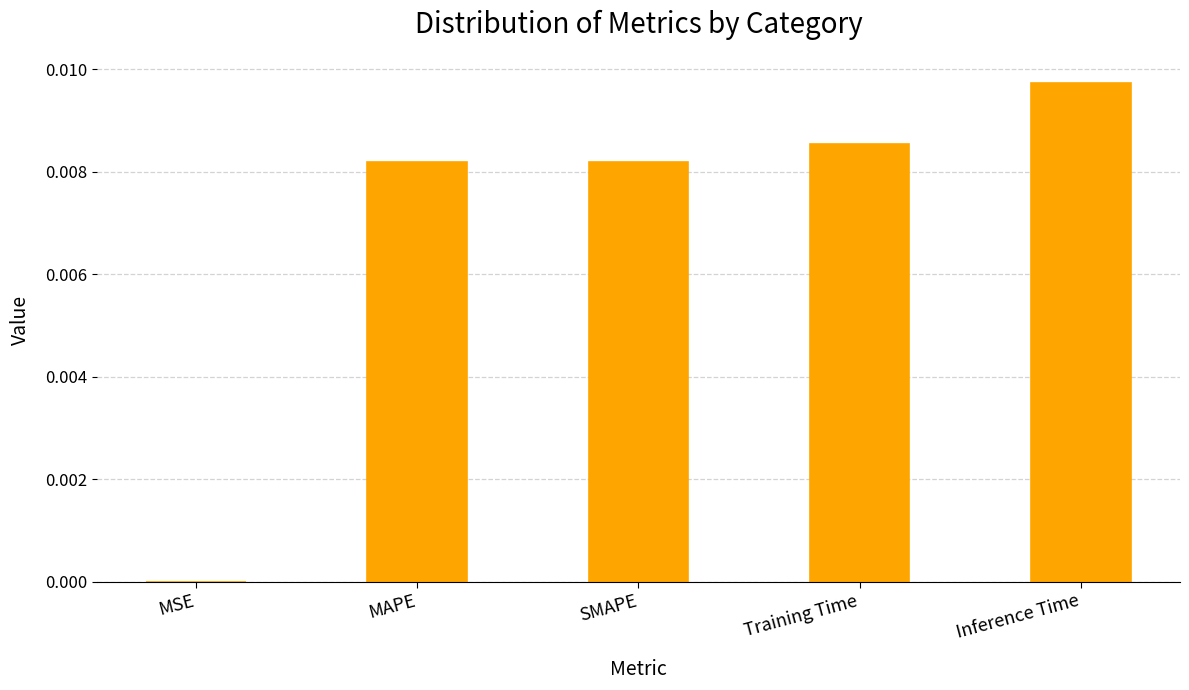

Are the bars grouped side by side (vs. stacked)?

No